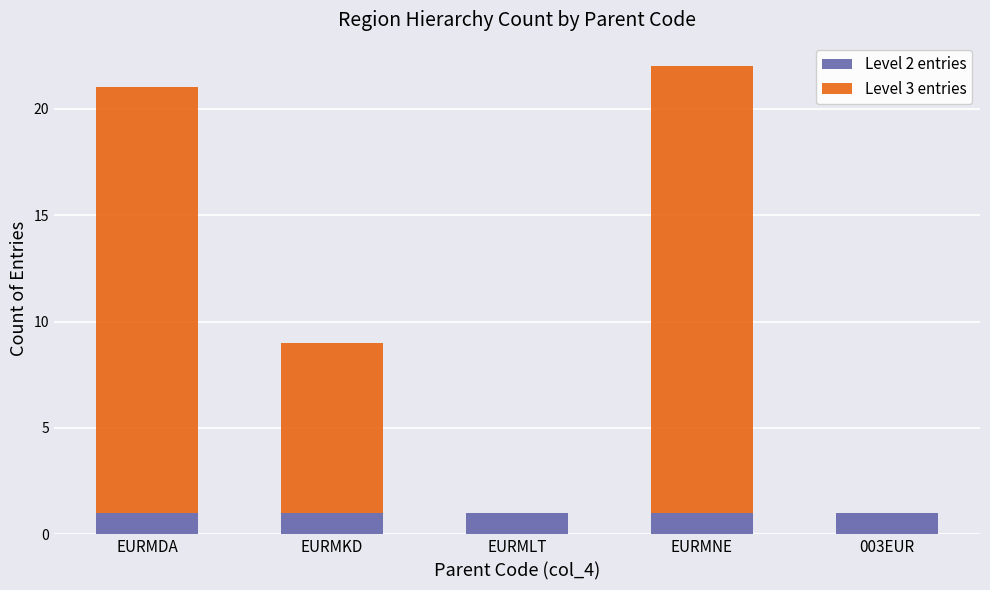

True or false: Level 2 entries has a value of 1 at EURMKD.

True